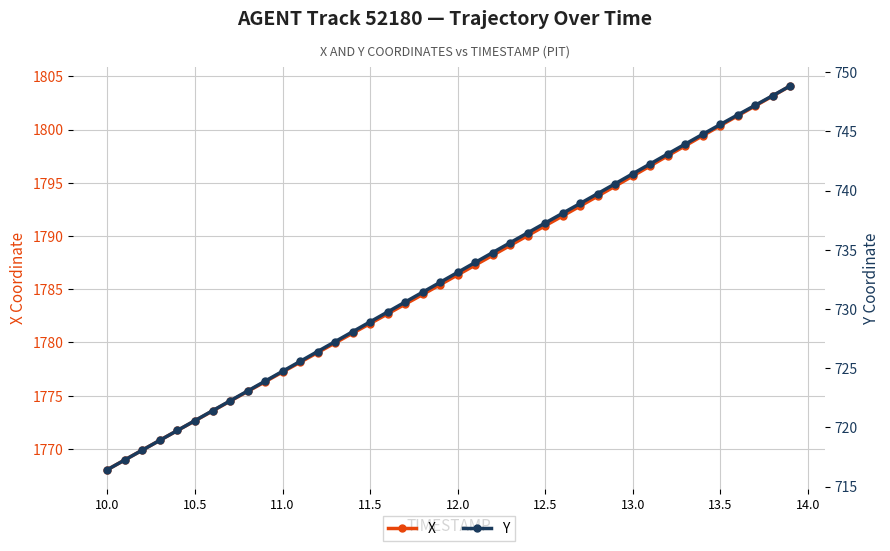

True or false: X and Y intersect in this chart.

False